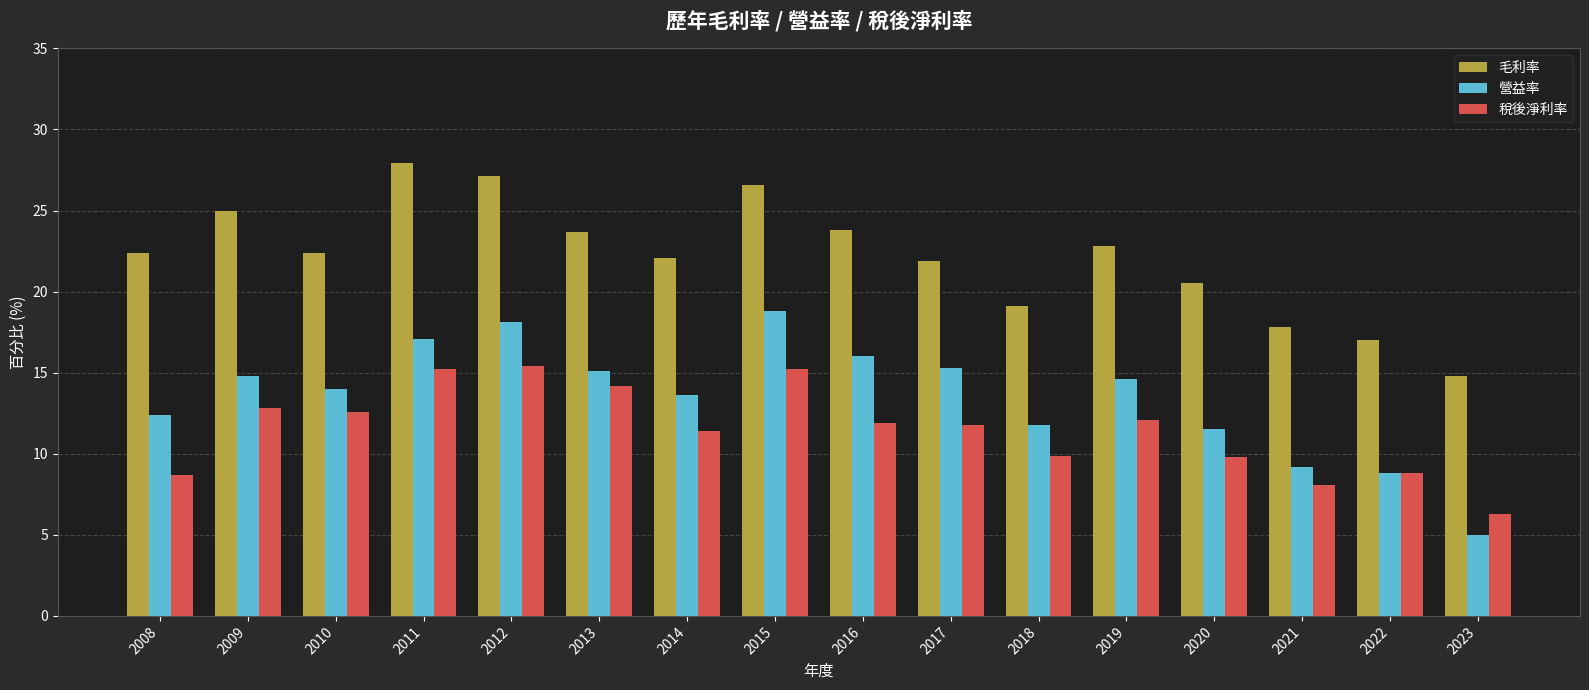

Which series changed the most between 2015 and 2022?

營益率